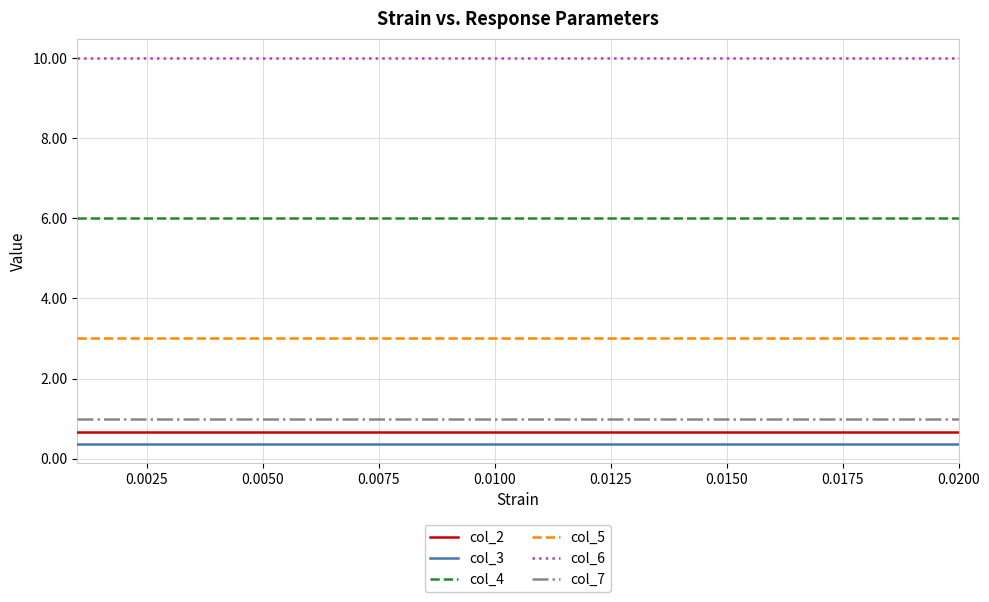

What is the minimum value shown in the chart?

0.4